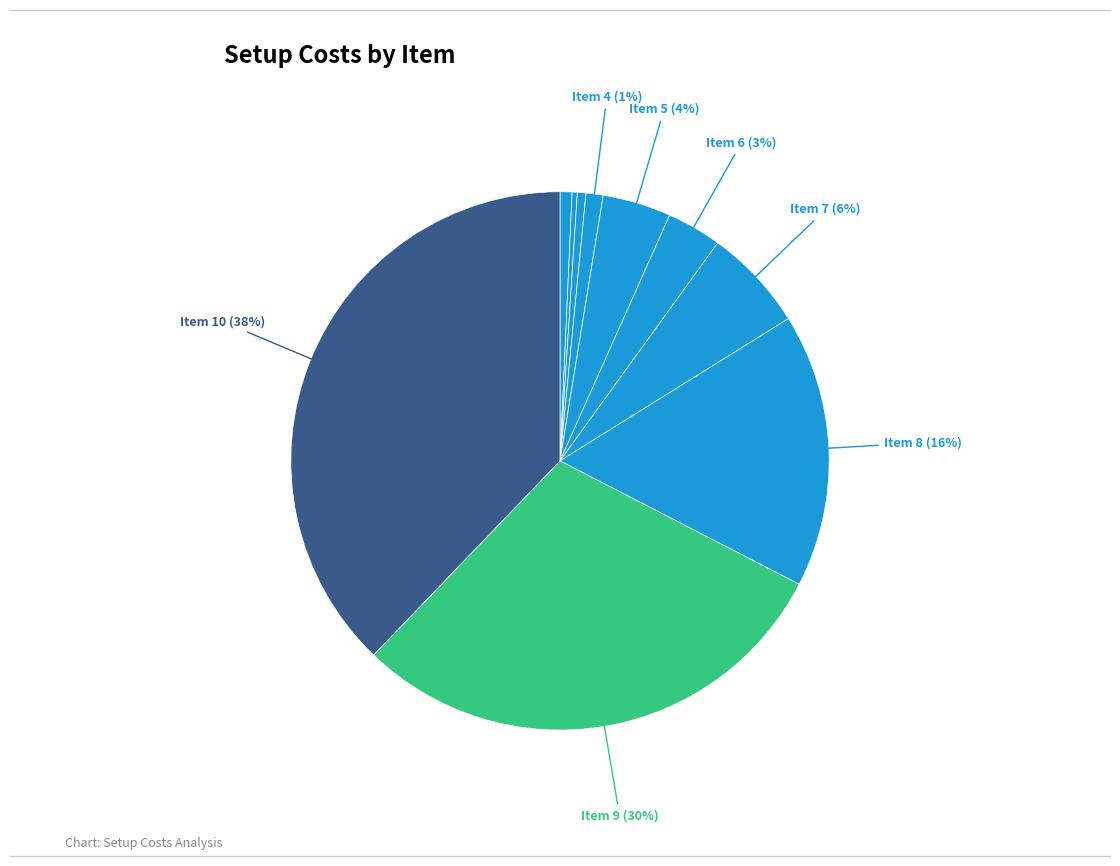

Does any single category account for the majority?

No